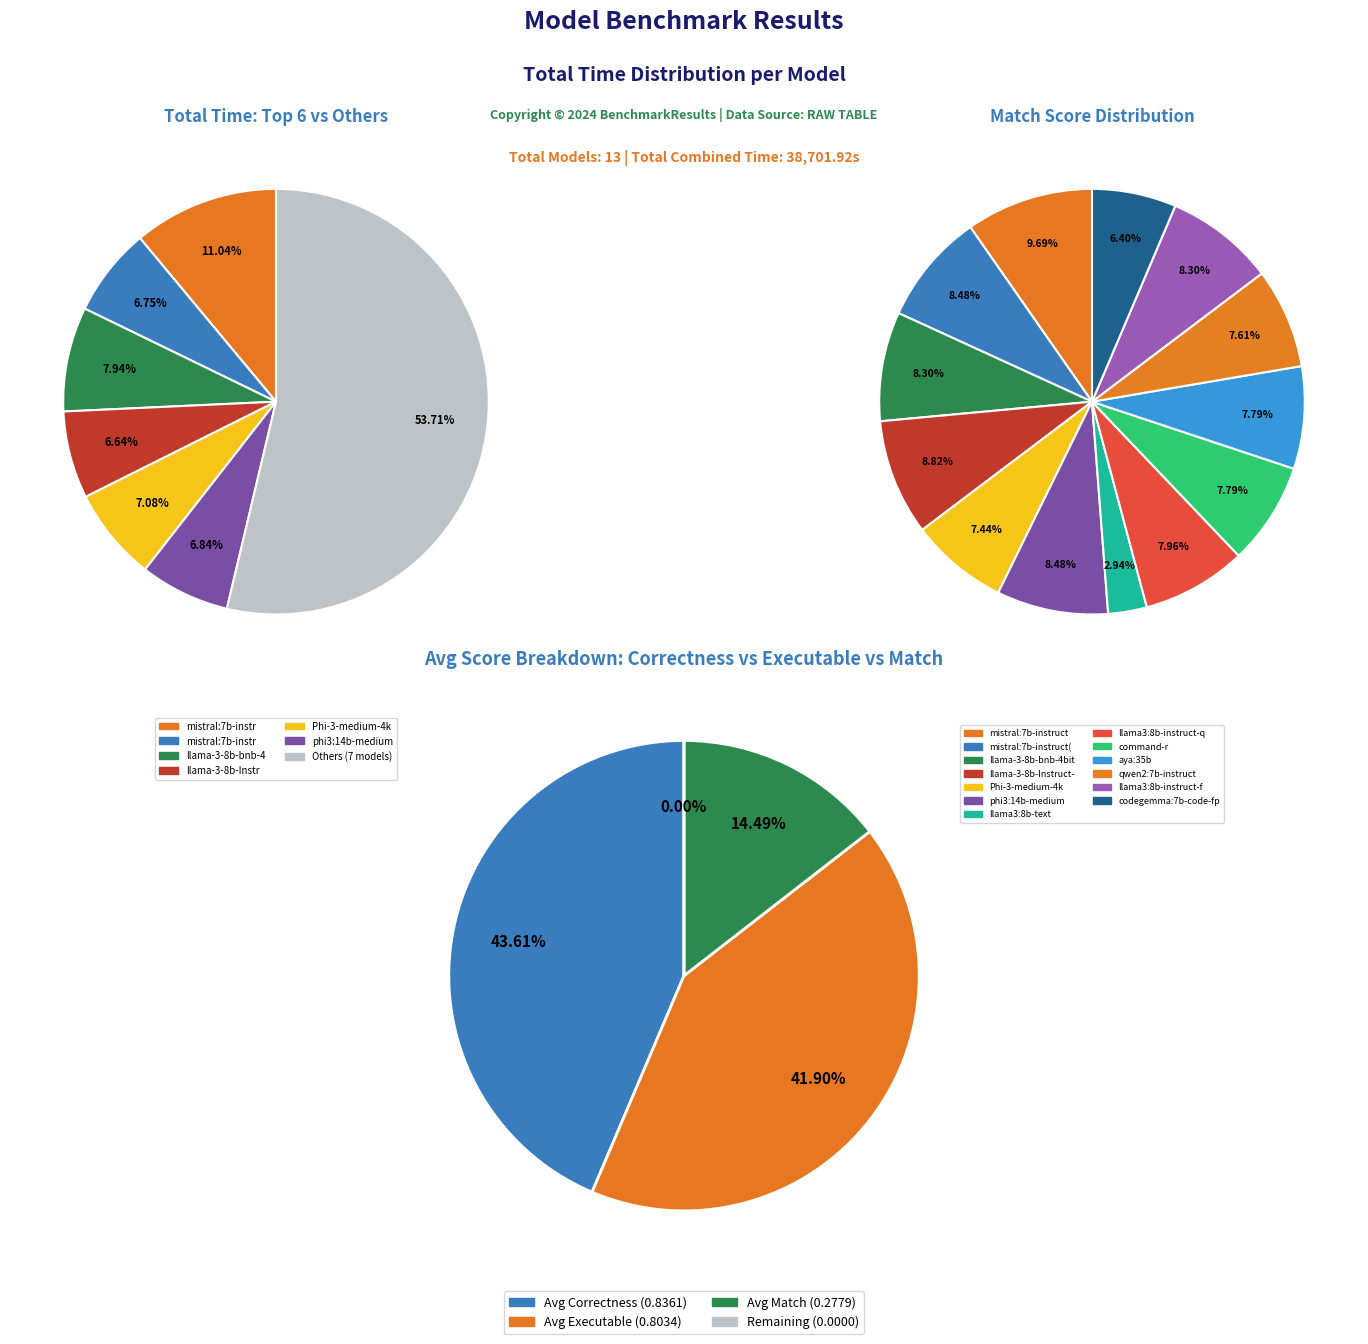

To the nearest percent, what is the average slice percentage?

8%